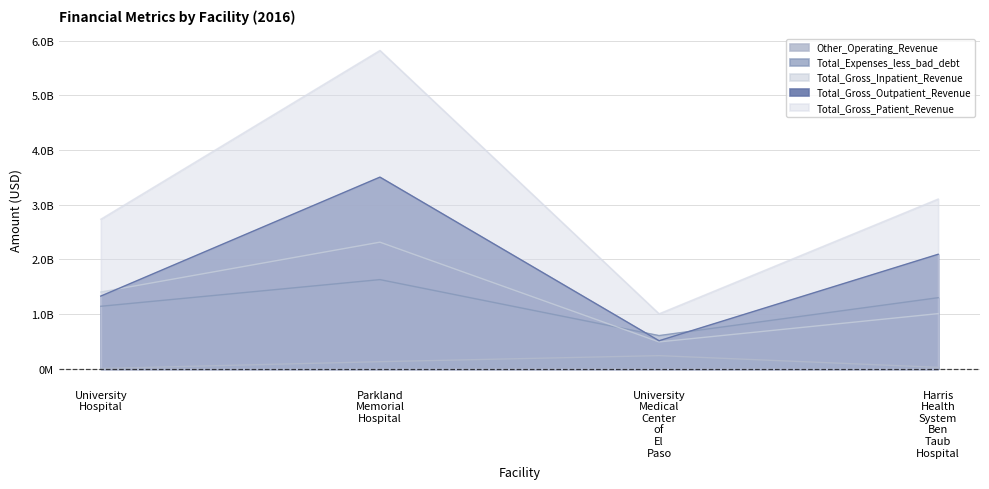

What is the label of the 2nd point from the right?

University Medical Center of El Paso